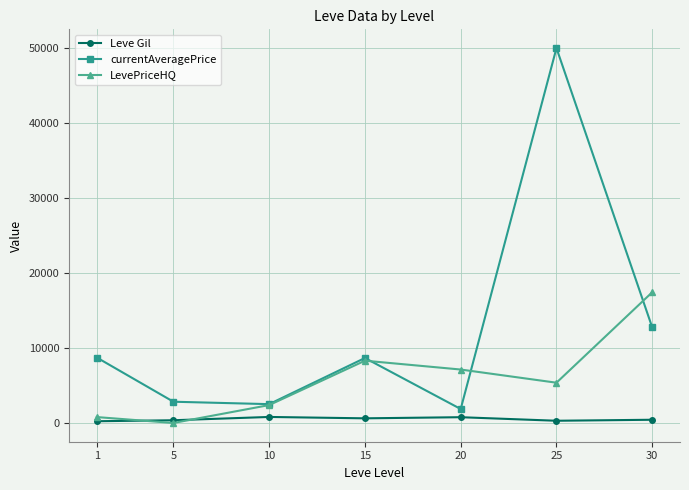

How many interior local peaks does the LevePriceHQ series have?

1